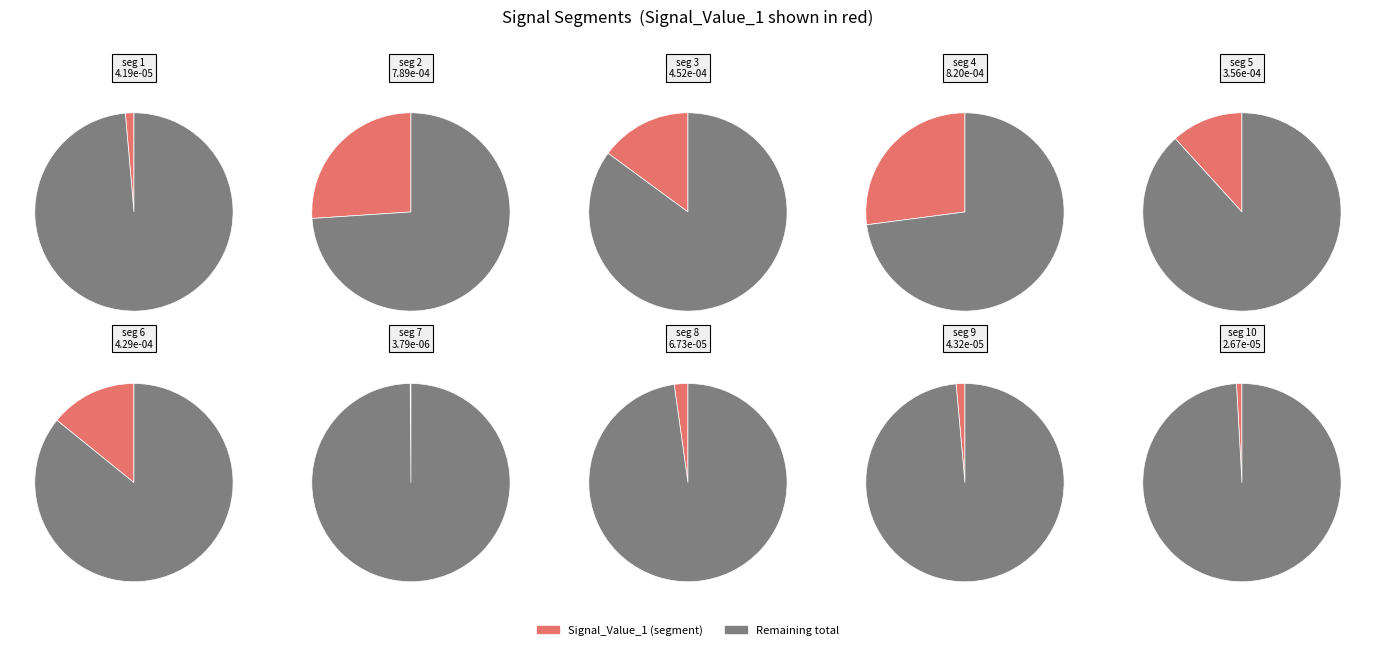

True or false: signal segment 2 accounts for 26% of the total.

True